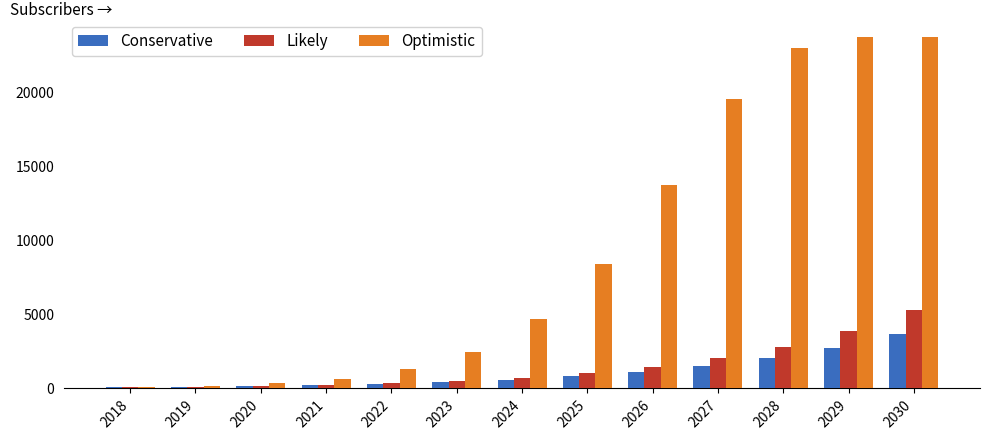

True or false: Likely has a value of 183 at 2020.

True